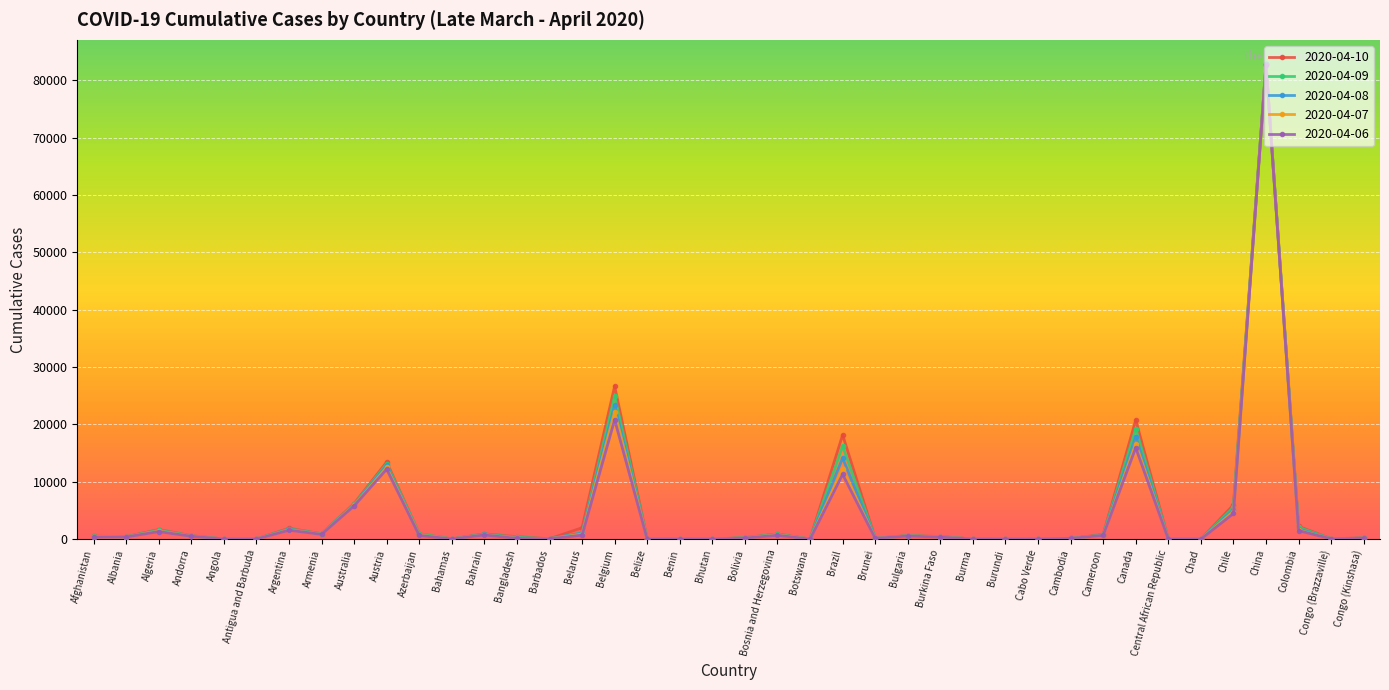

The value of 2020-04-06 at Belgium is 8807. True or false?

False